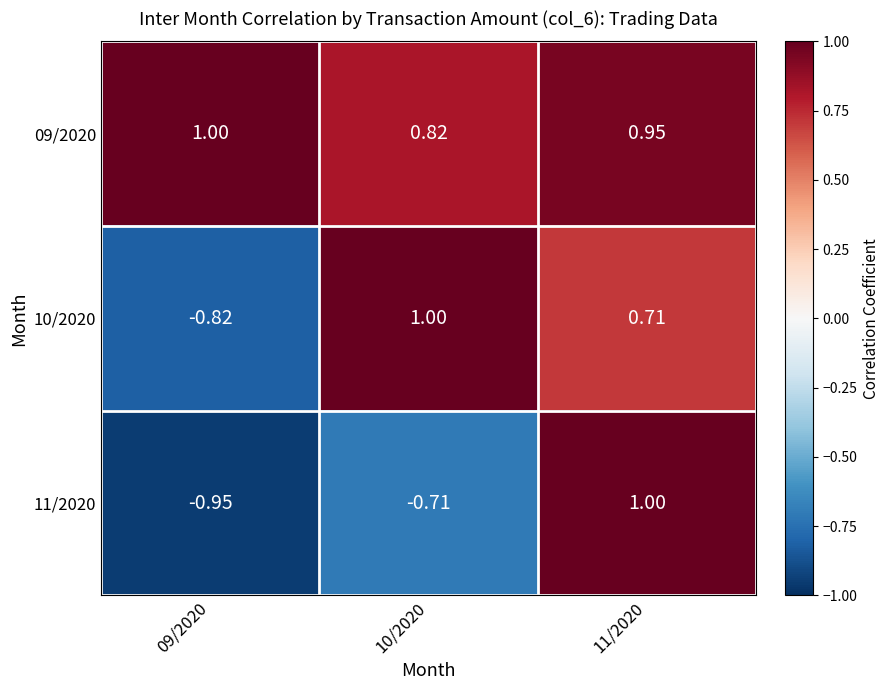

Rank the series at 10/2020 from lowest to highest value.

11/2020, 09/2020, 10/2020